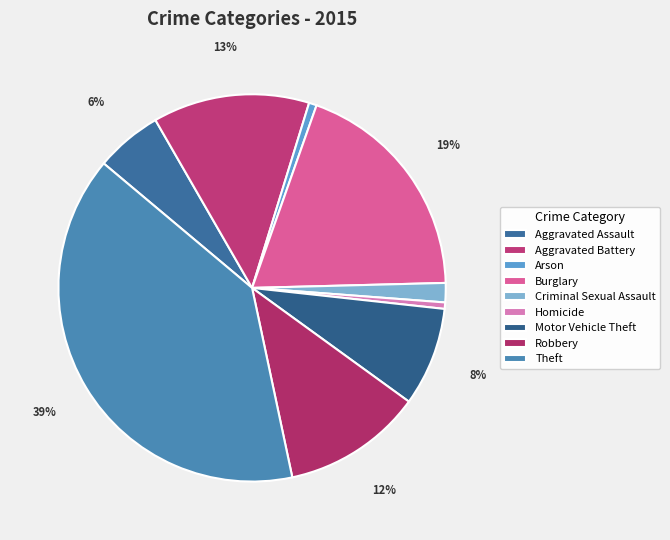

How many segments does this pie chart have?

9